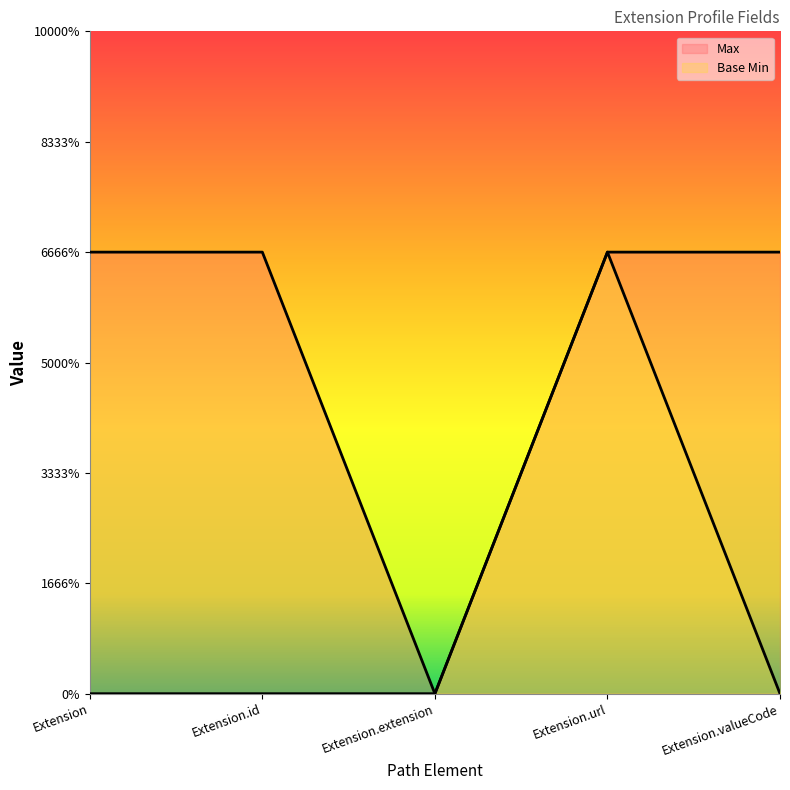

How many series are shown in this chart?

2